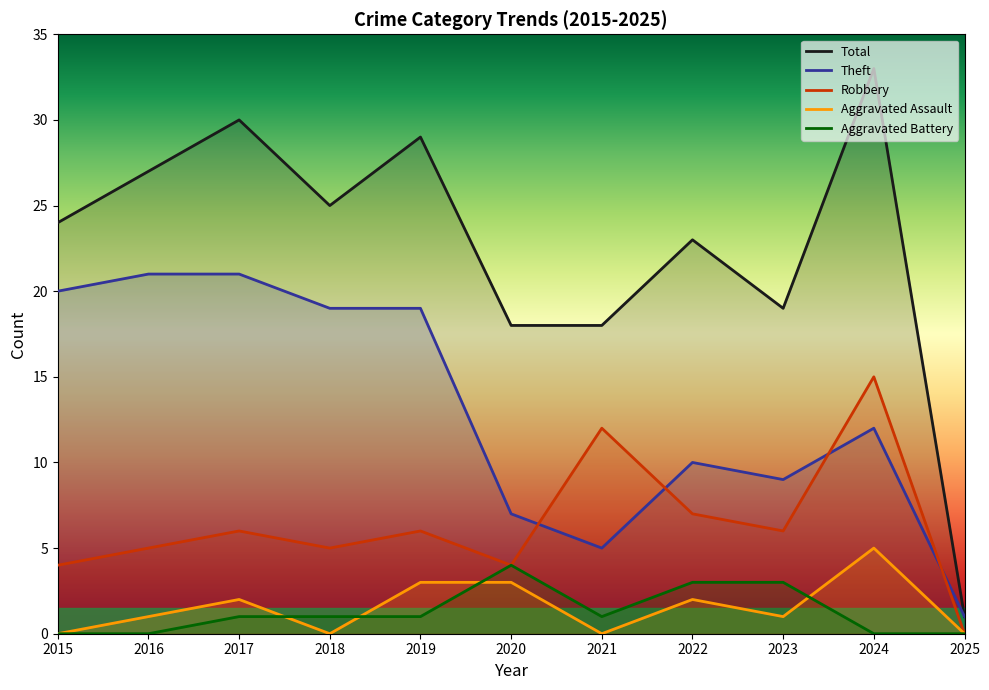

True or false: Total has more than 1 interior local peaks.

True